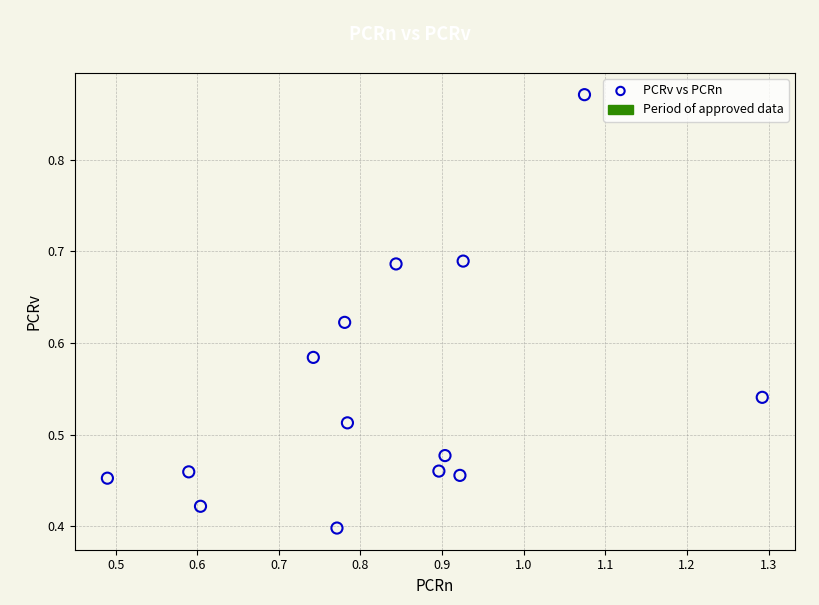

What is the range of X values (max minus min)?

0.8